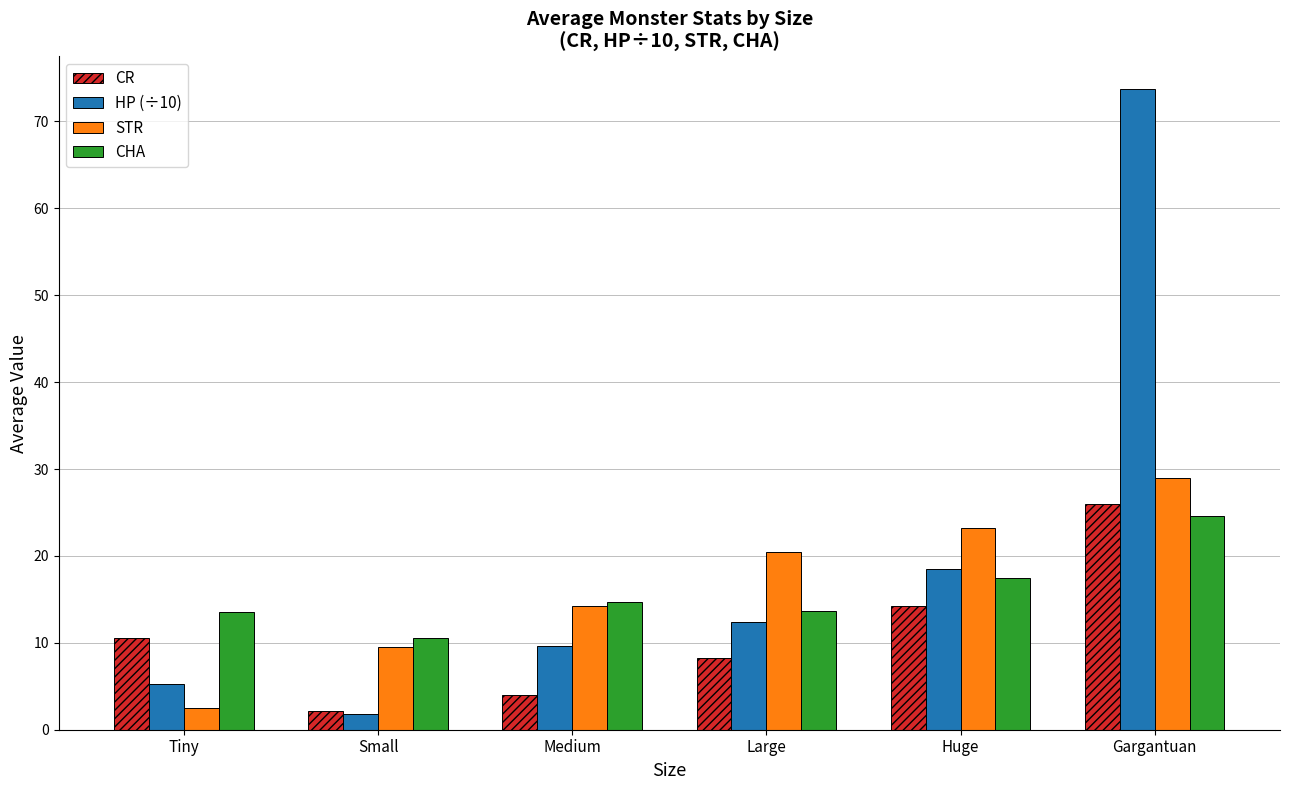

What is the minimum value shown in the chart?

1.9